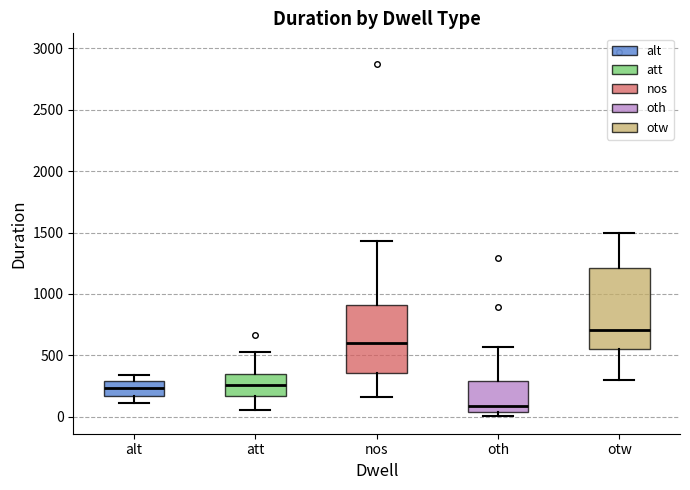

Reading left to right, read every box against the y-axis: the position of its median line, the range the box covers, and the ends of its whiskers. The values are not printed on the chart, so give them approximately, as read against the axis.

alt: median 250, box 150 to 300, whiskers 100 to 350
att: median 250, box 150 to 350, whiskers 50 to 550
nos: median 600, box 350 to 900, whiskers 150 to 1450
oth: median 100, box 50 to 300, whiskers 0 to 550
otw: median 700, box 550 to 1200, whiskers 300 to 1500